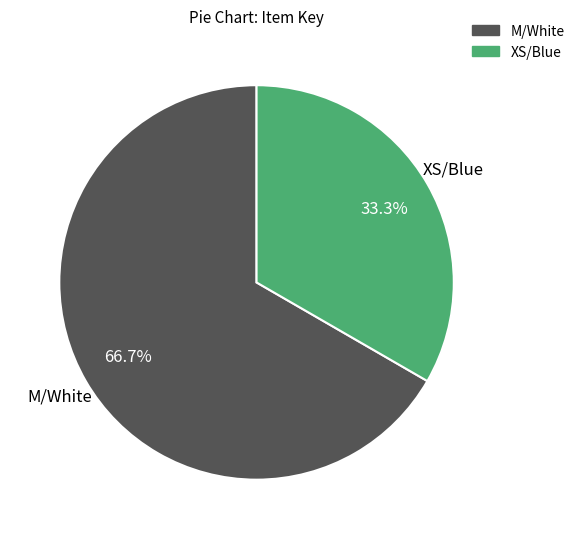

Which category has the smallest portion of the pie?

XS/Blue